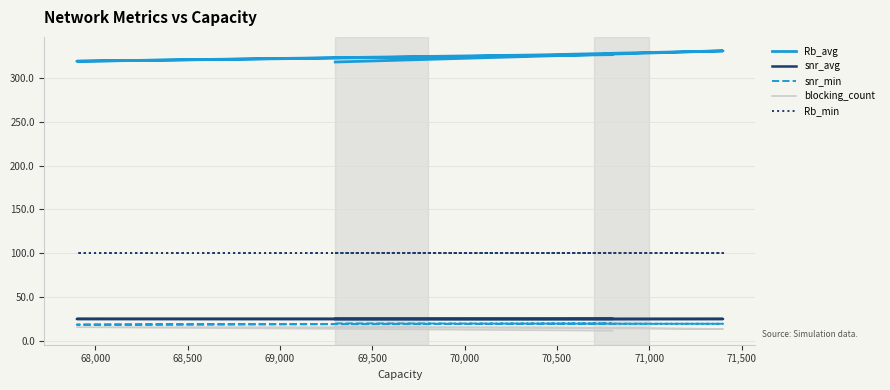

How many lines are shown in the chart?

5